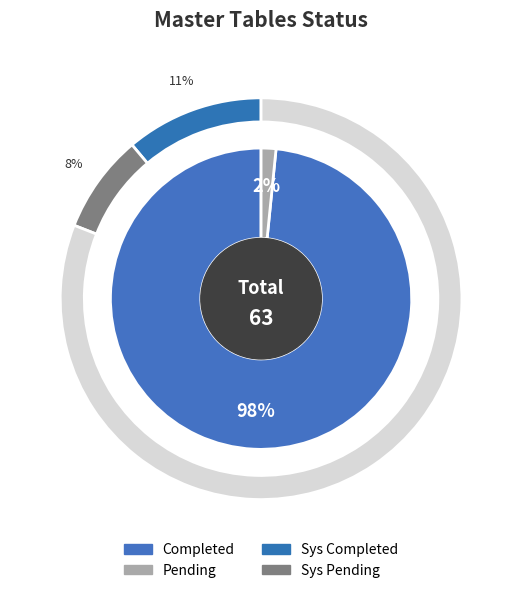

Is the sum of Completed and Pending greater than half?

Yes